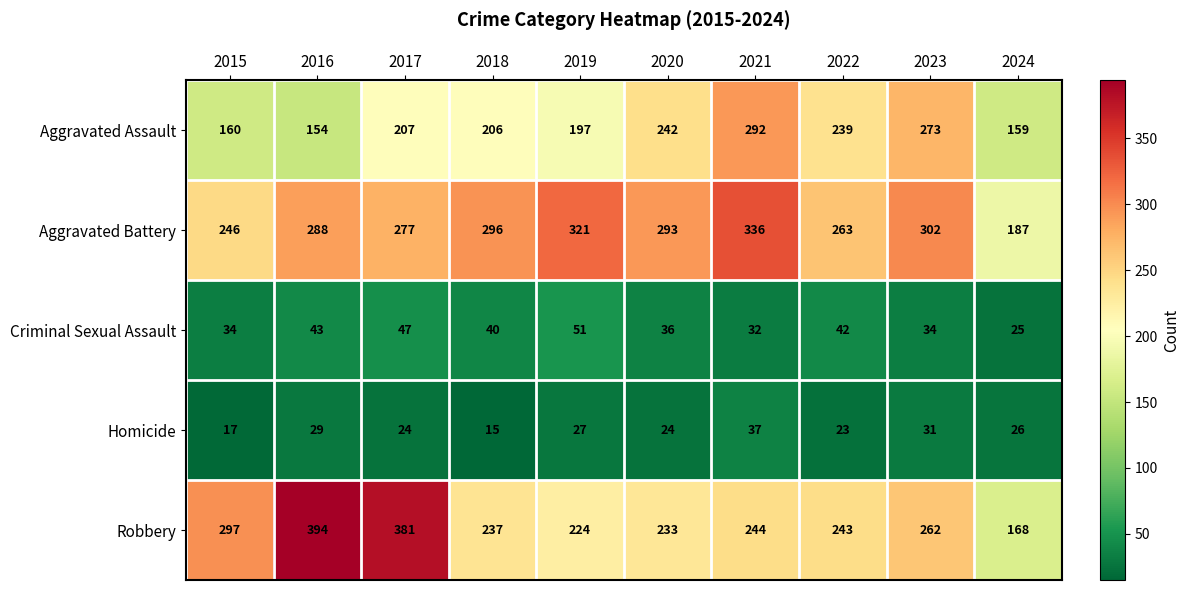

Between 2016 and 2019, which series saw the biggest shift?

Robbery